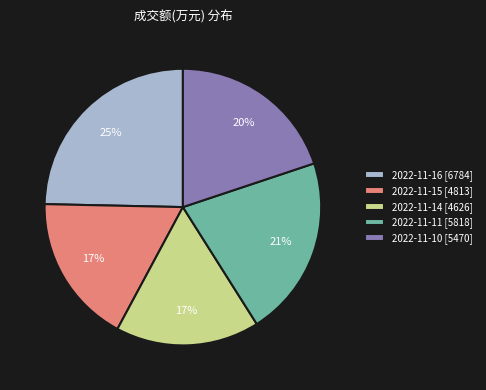

Do 2022-11-16 and 2022-11-14 together represent more than half of the pie?

No